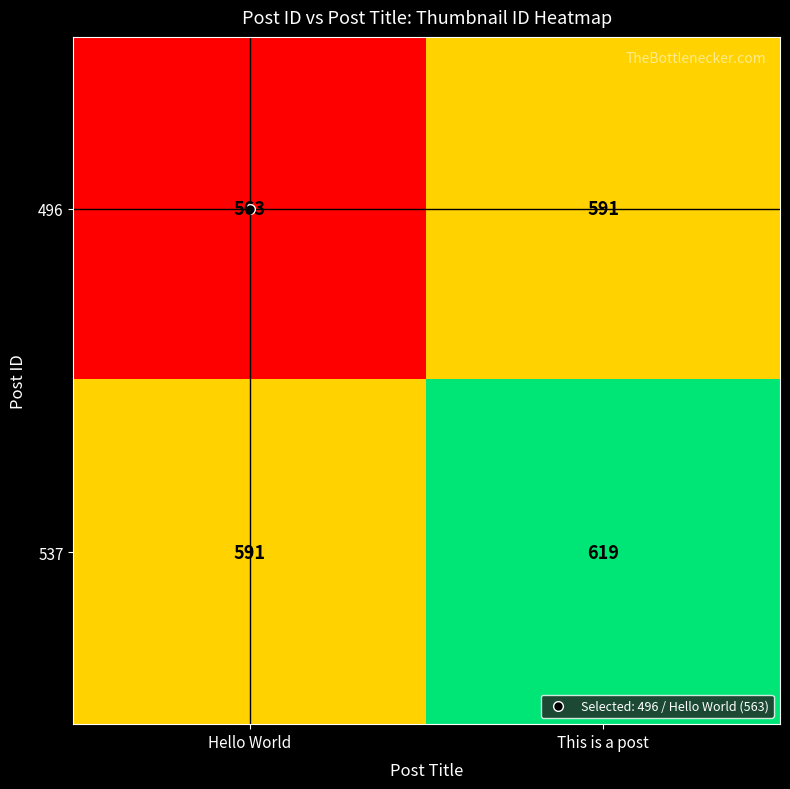

How many distinct data groups are displayed?

2